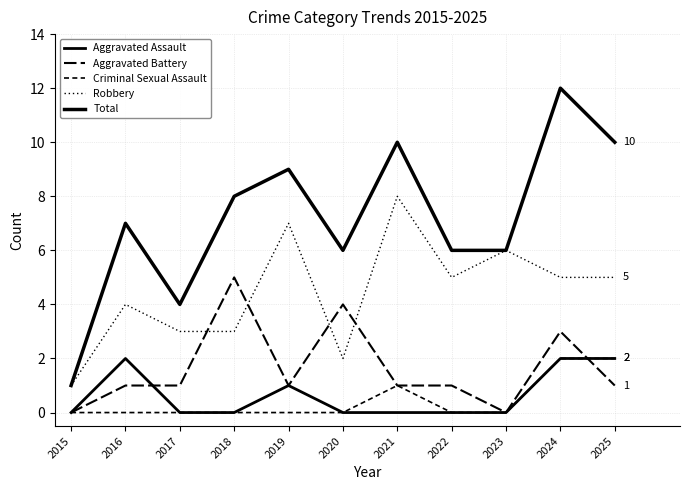

Between 2016 and 2015, which is larger?

2016